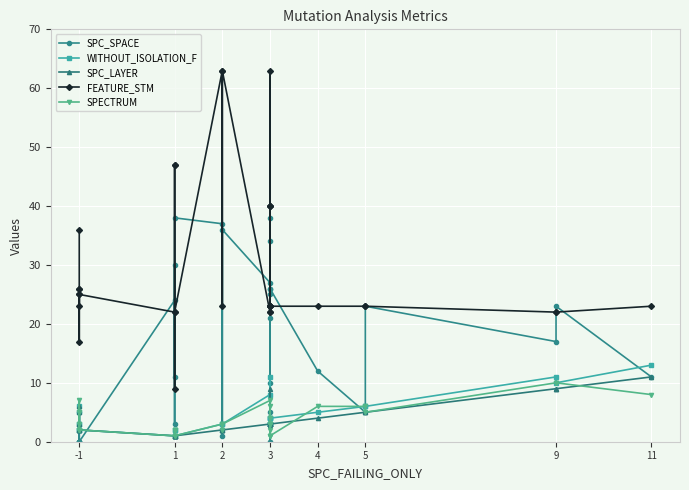

At which category does WITHOUT_ISOLATION_F reach its first local valley?

-1